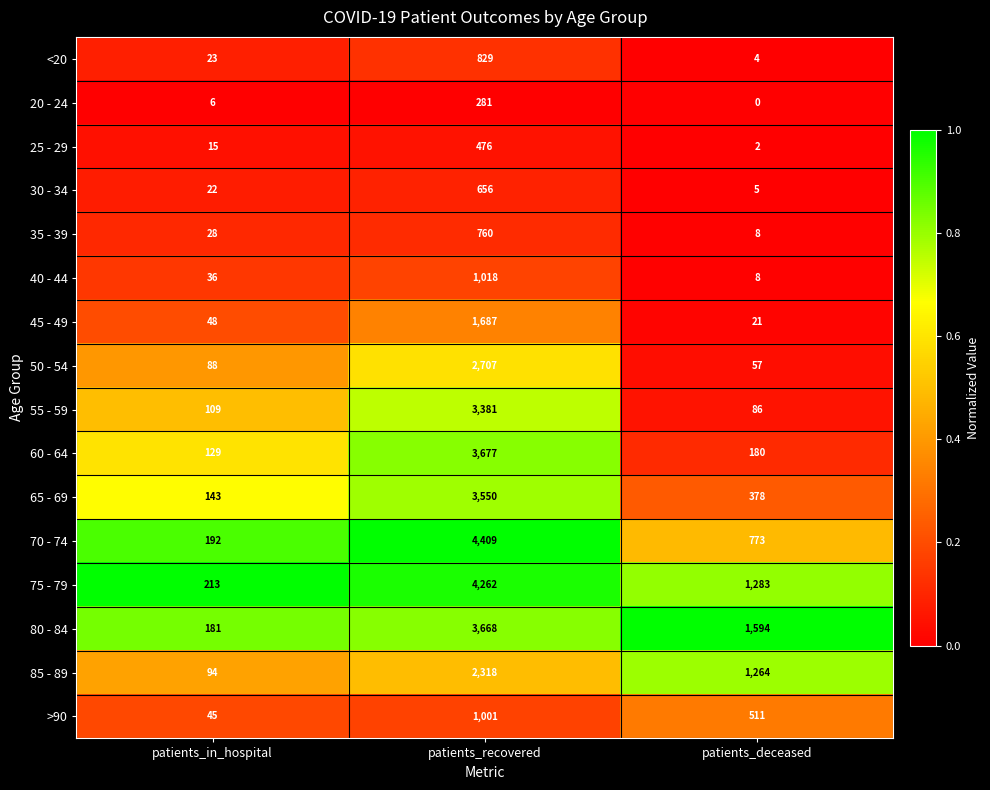

What is the approximate value of <20 at patients_recovered, to the nearest 100?

800